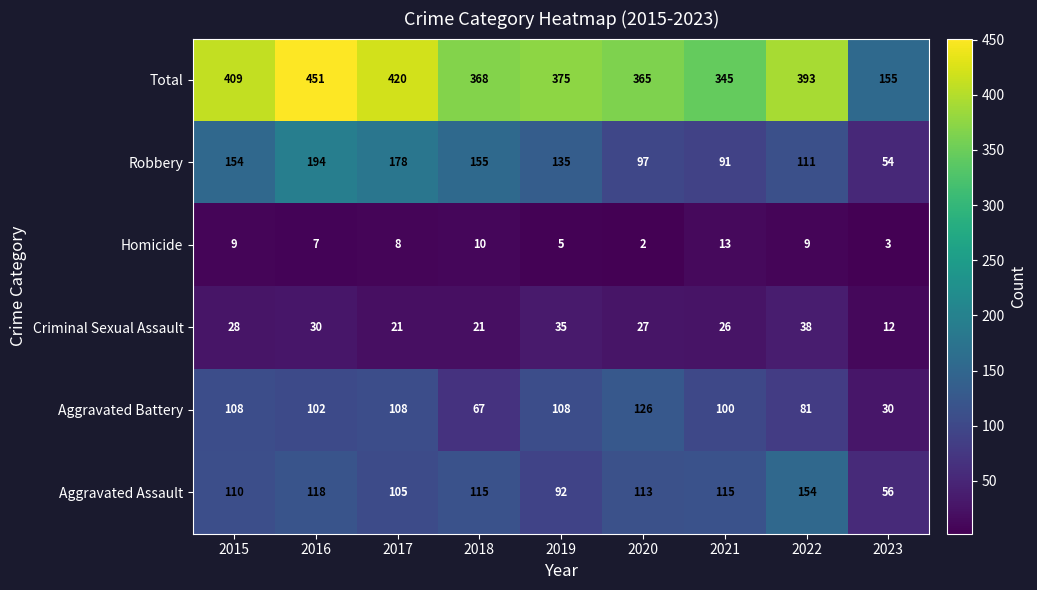

At 2020, list the series in order from largest to smallest.

Total, Aggravated Battery, Aggravated Assault, Robbery, Criminal Sexual Assault, Homicide